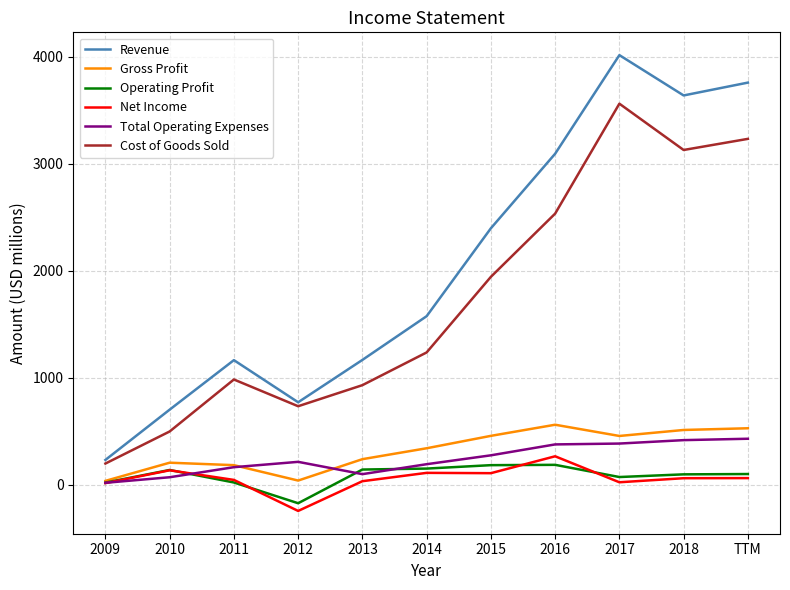

True or false: Total Operating Expenses has a value of 212 at 2012.

True